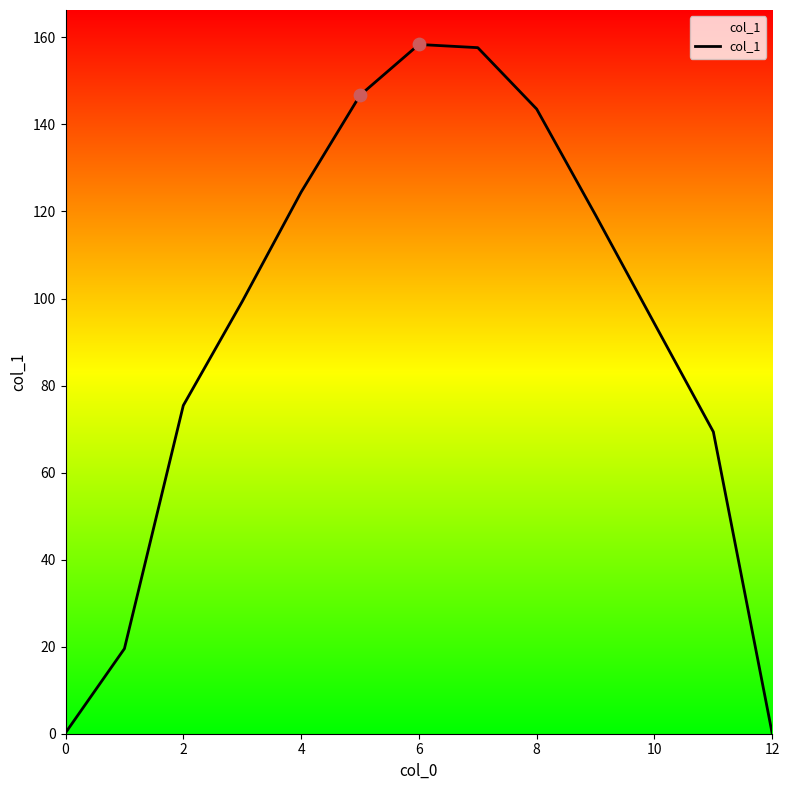

What is the difference between the maximum and minimum values?

158.4